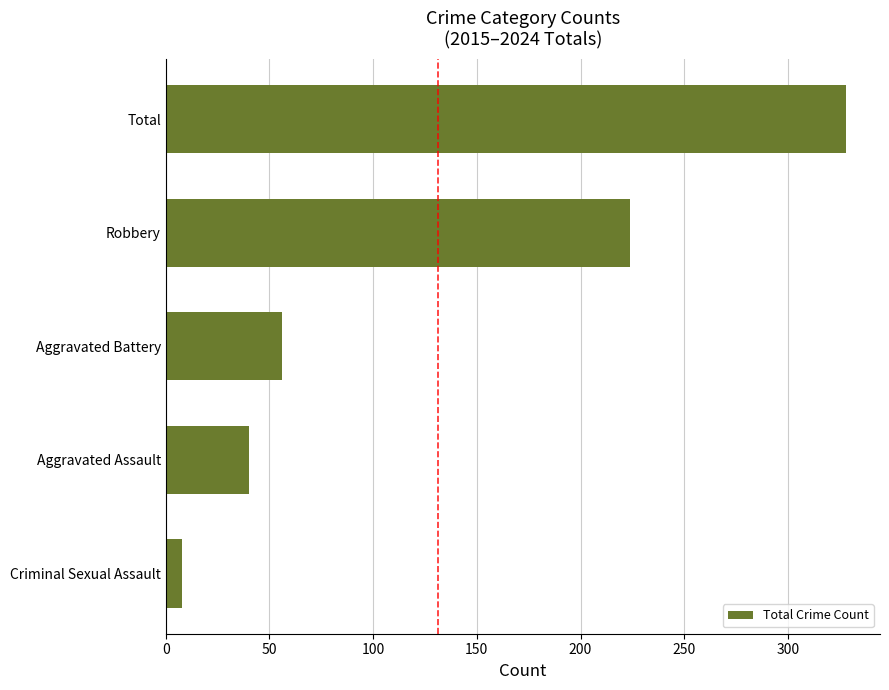

What is the sum of all values?

656